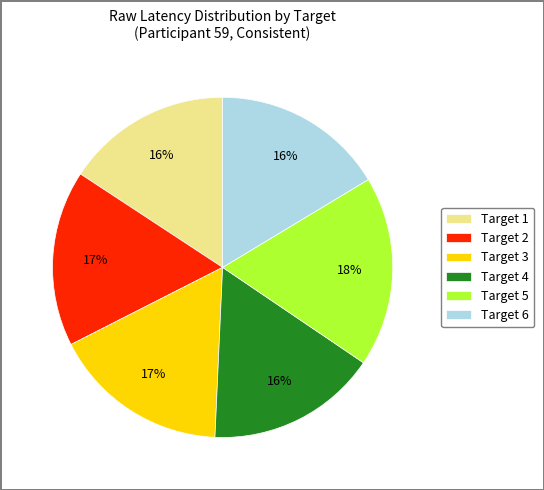

Between Target 4 and Target 5, which is larger?

Target 5